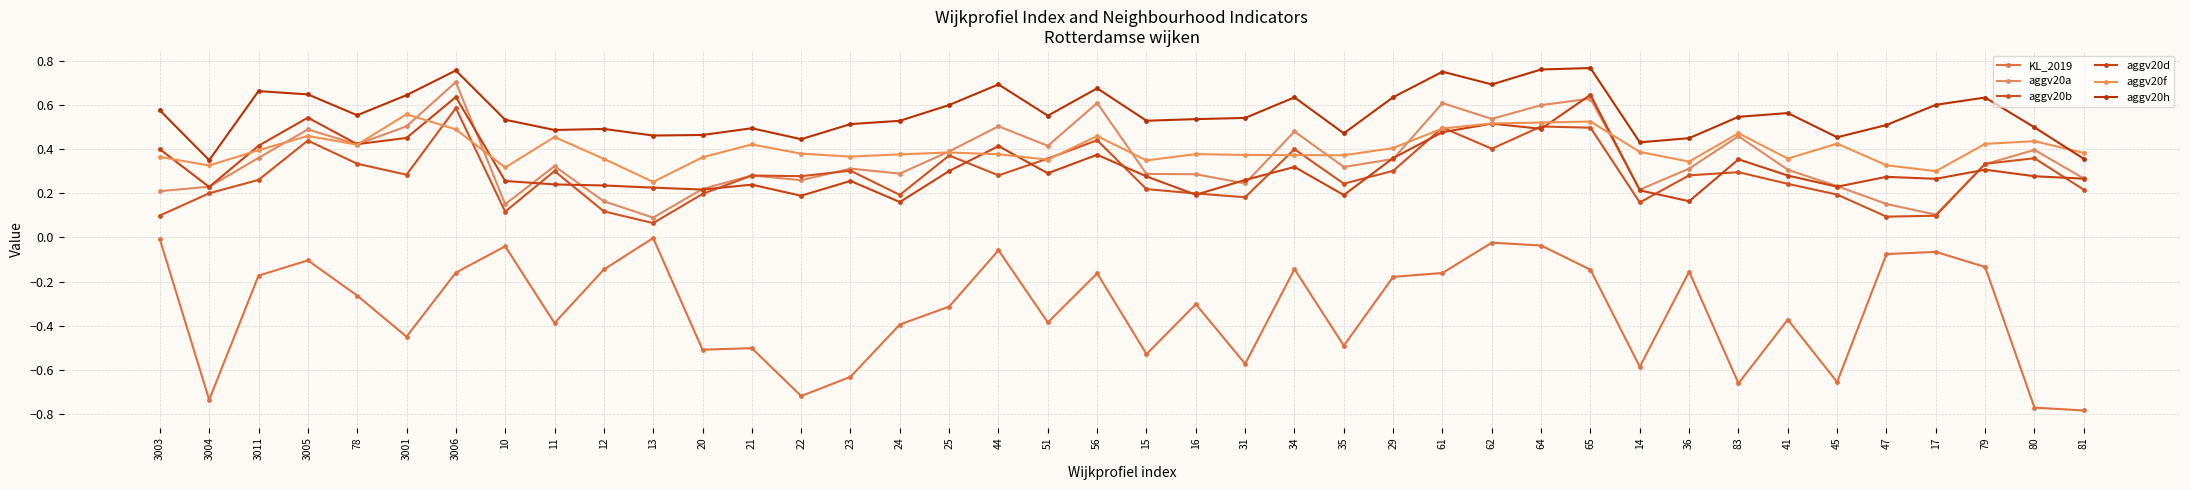

The aggv20b series shows 0.2 at 81. True or false?

True